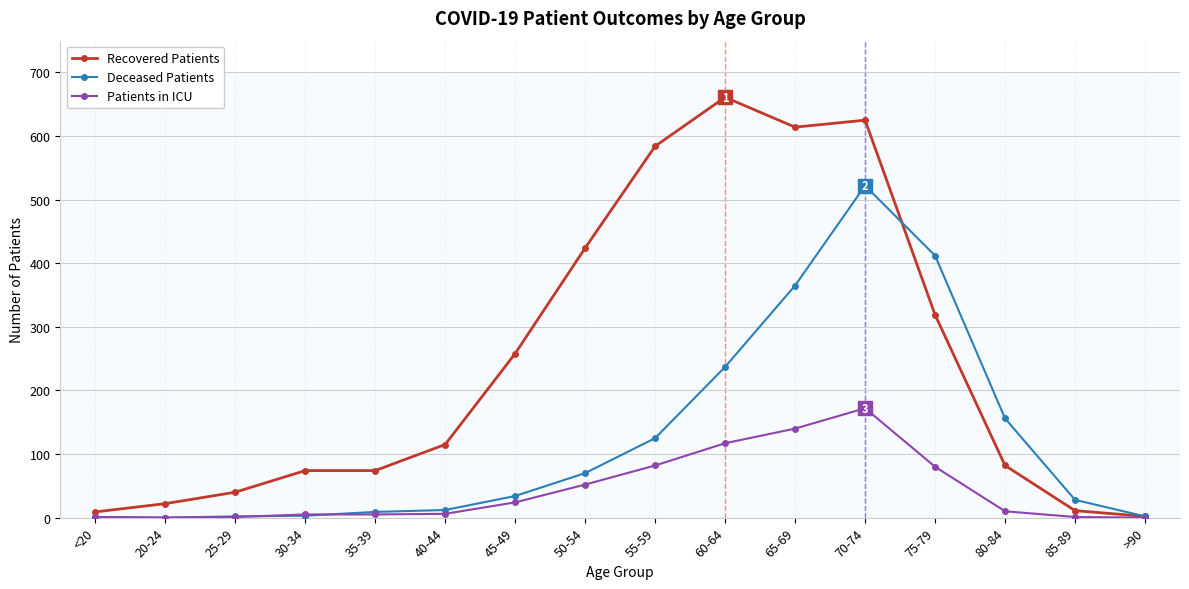

At which label does Patients in ICU reach its peak?

70-74